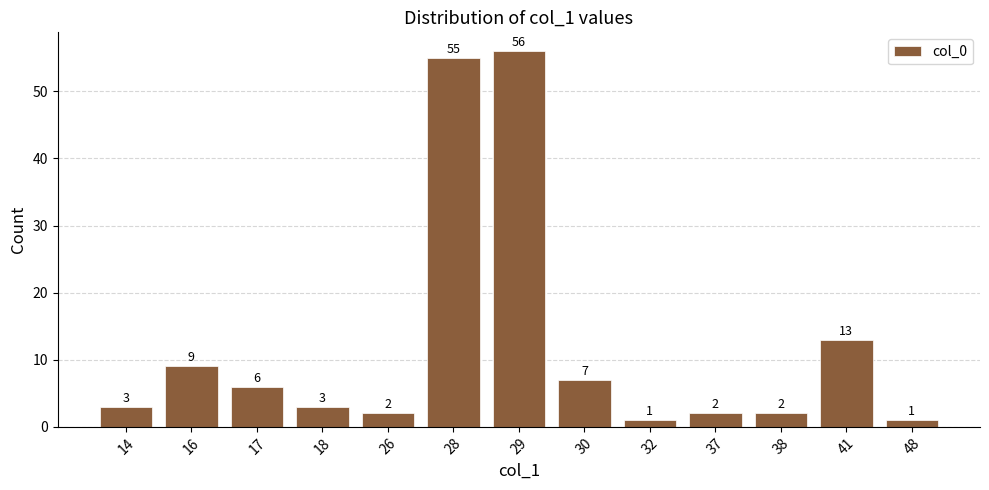

What is the difference between the maximum and minimum values?

55